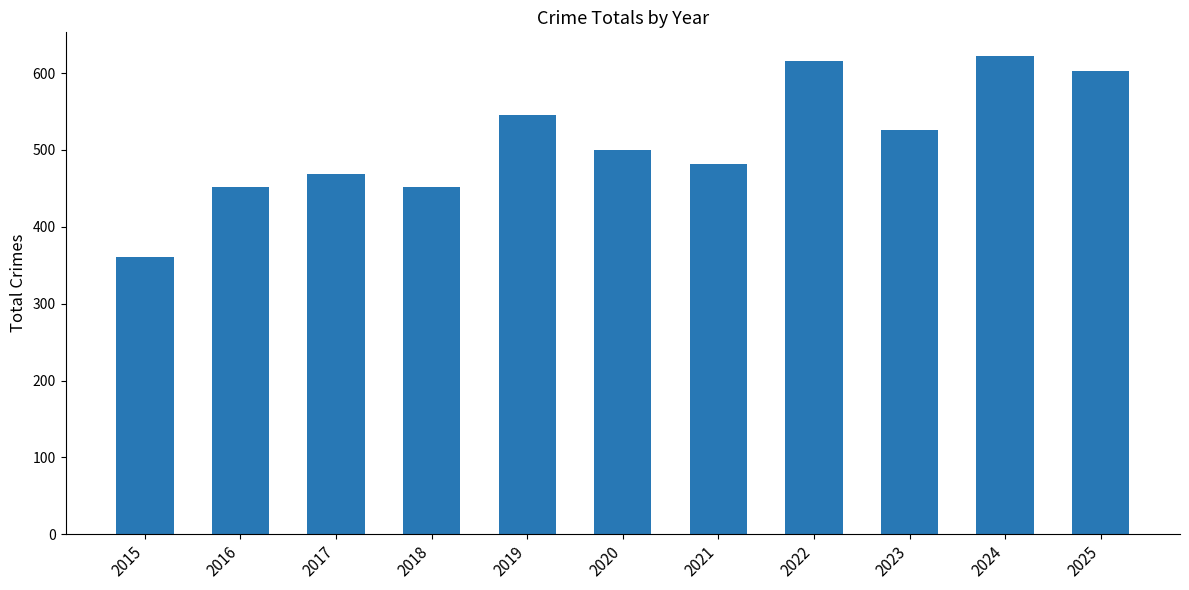

Reading right to left, list all the values displayed in this chart.

603	622	526	616	482	500	546	452	469	452	361